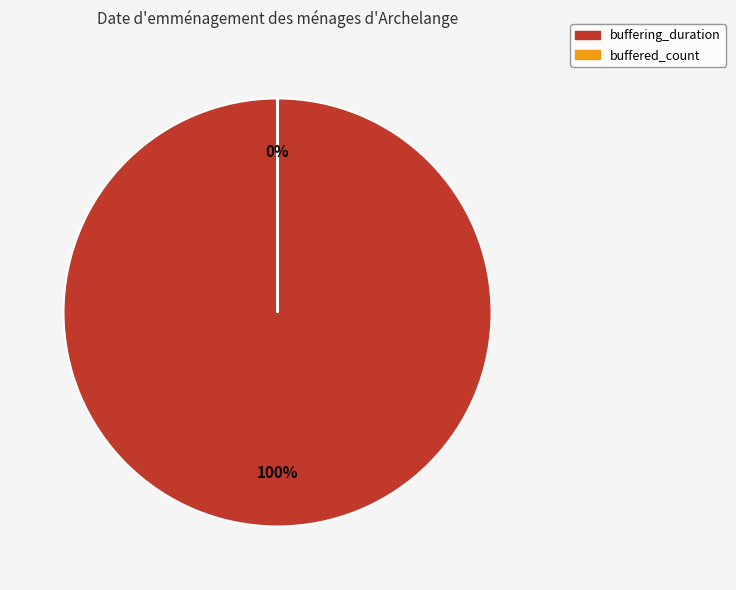

Is there any slice that represents more than half of the pie?

Yes